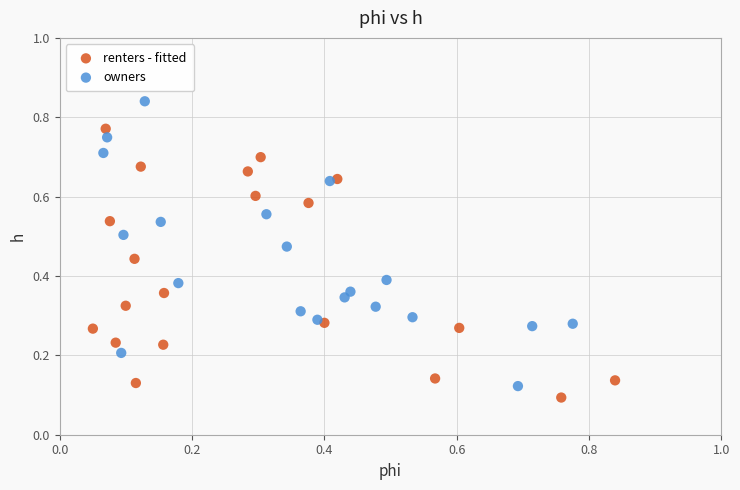

Which series contains the lowest Y value?

renters - fitted